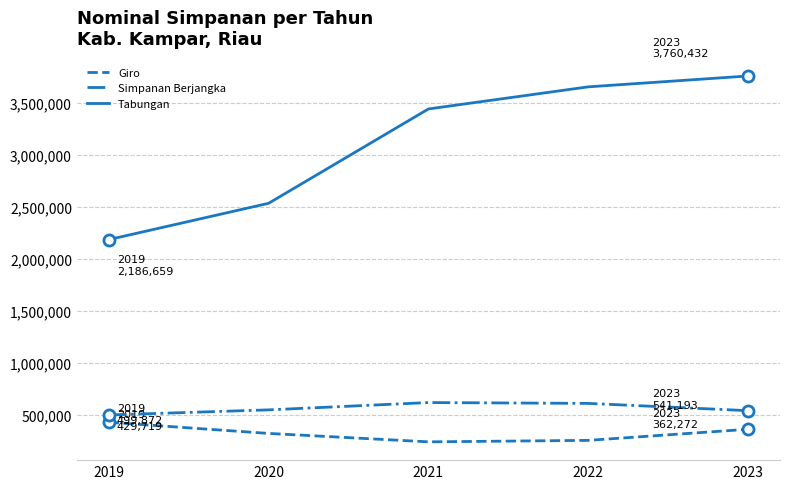

The Simpanan Berjangka series shows 619280.2 at 2021. True or false?

True